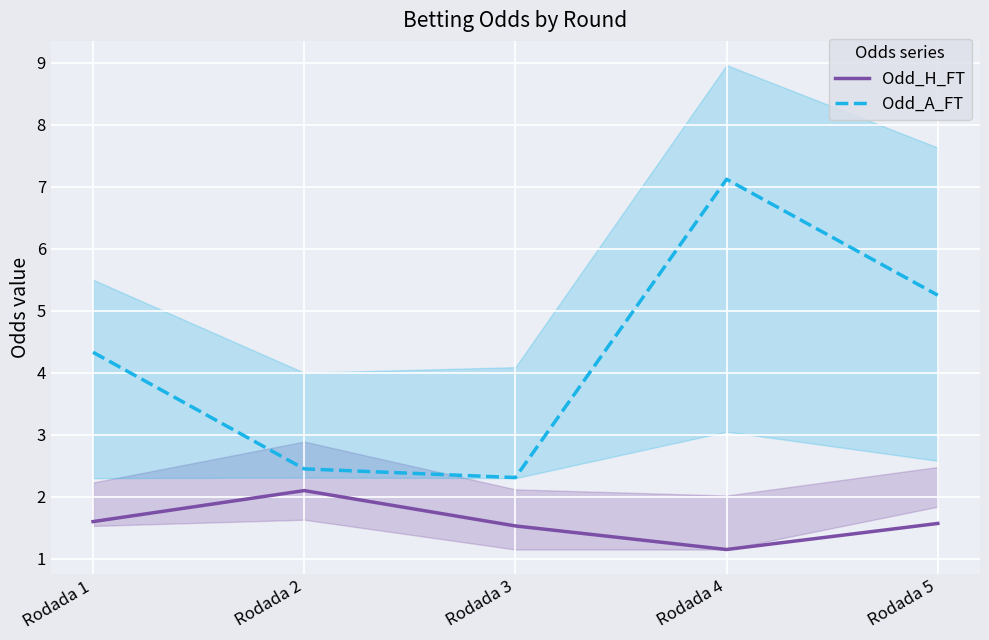

Which series has the largest range (max minus min)?

Odd_A_FT